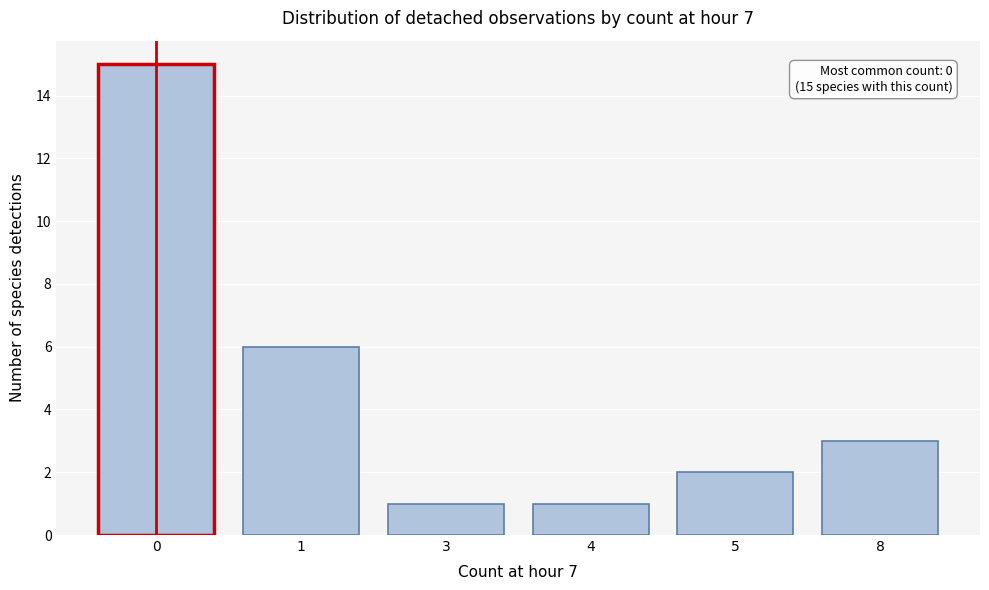

Reading left to right, what are all the values shown in this chart?

0=15	1=6	3=1	4=1	5=2	8=3